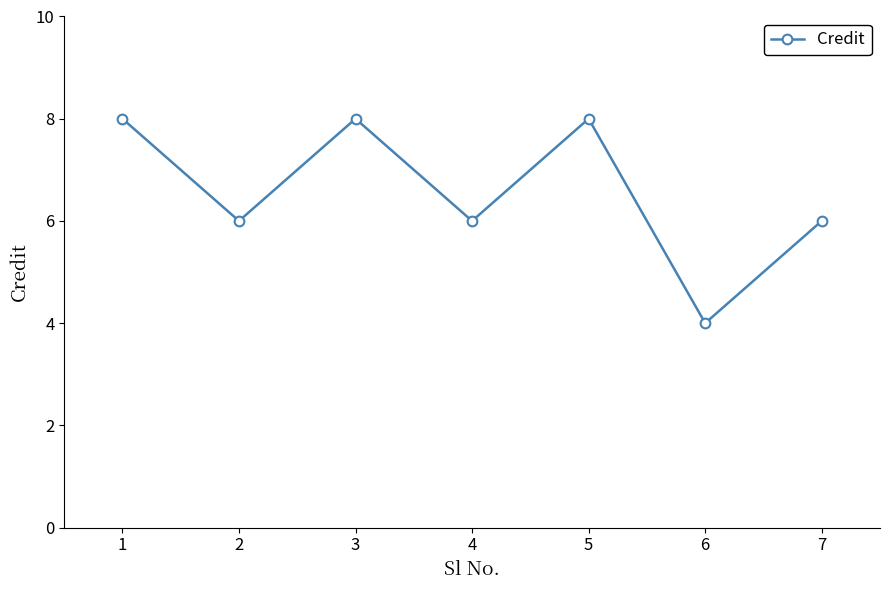

The value at 1 is 8. True or false?

True